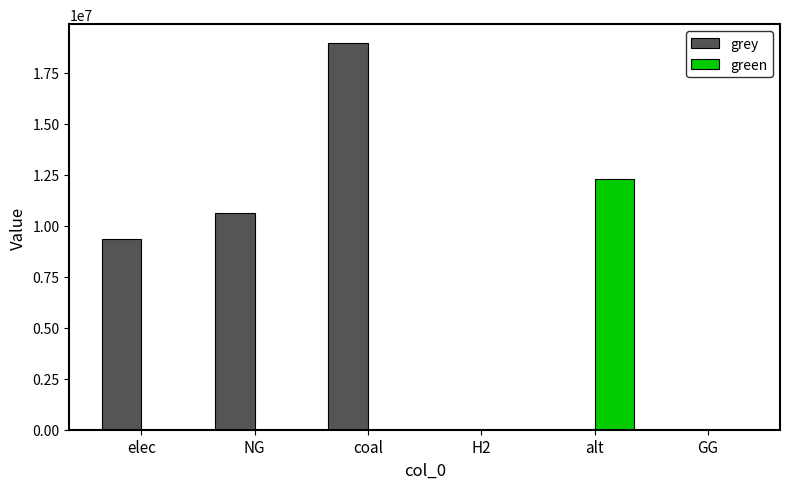

Is it true that grey equals 14515015.6 at NG?

False